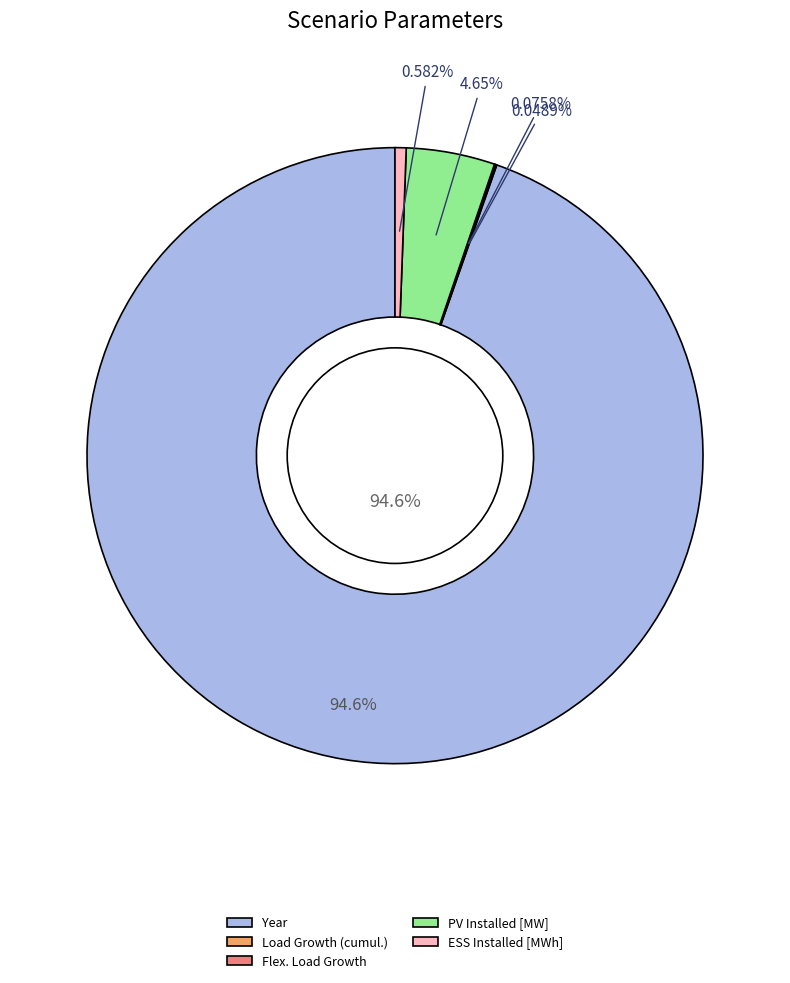

Which category has the biggest portion of the pie?

Year